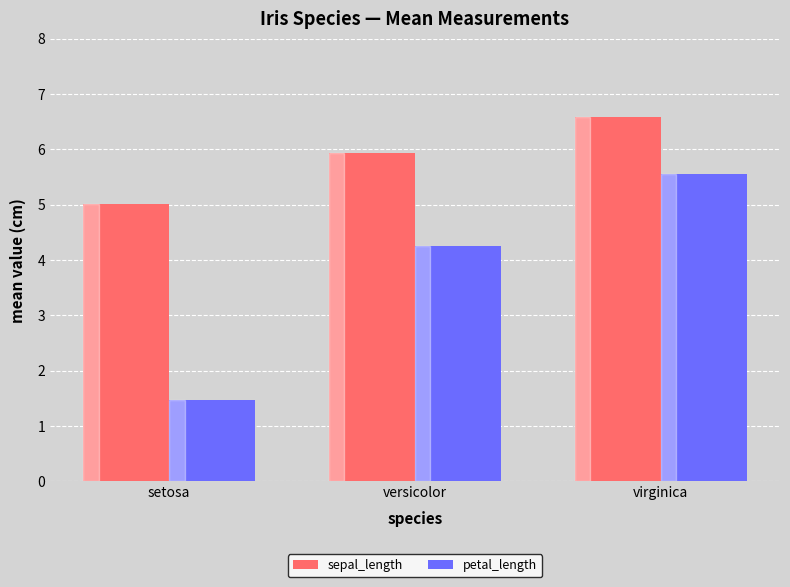

List the labels in order of sepal_length value, largest first.

virginica, versicolor, setosa